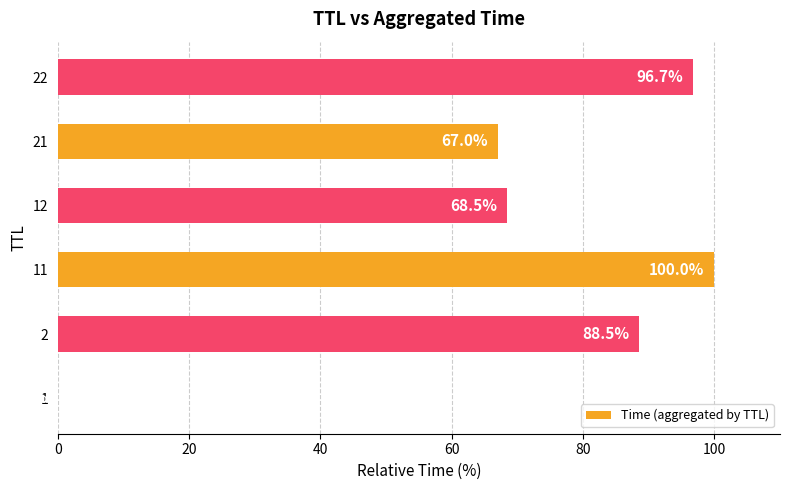

The value at 1 is 0.0. True or false?

True